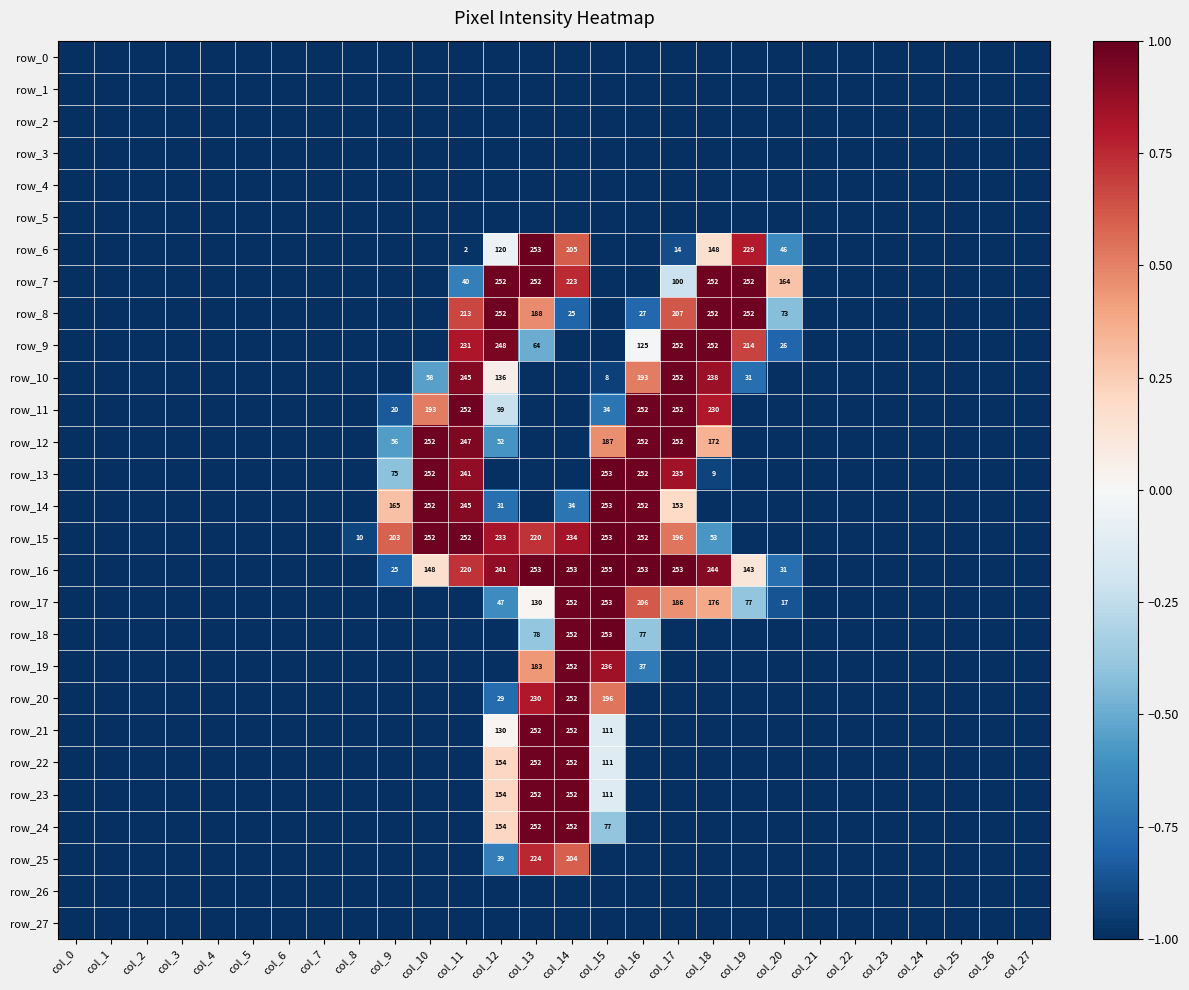

At which label does row_15 reach its peak?

col_15